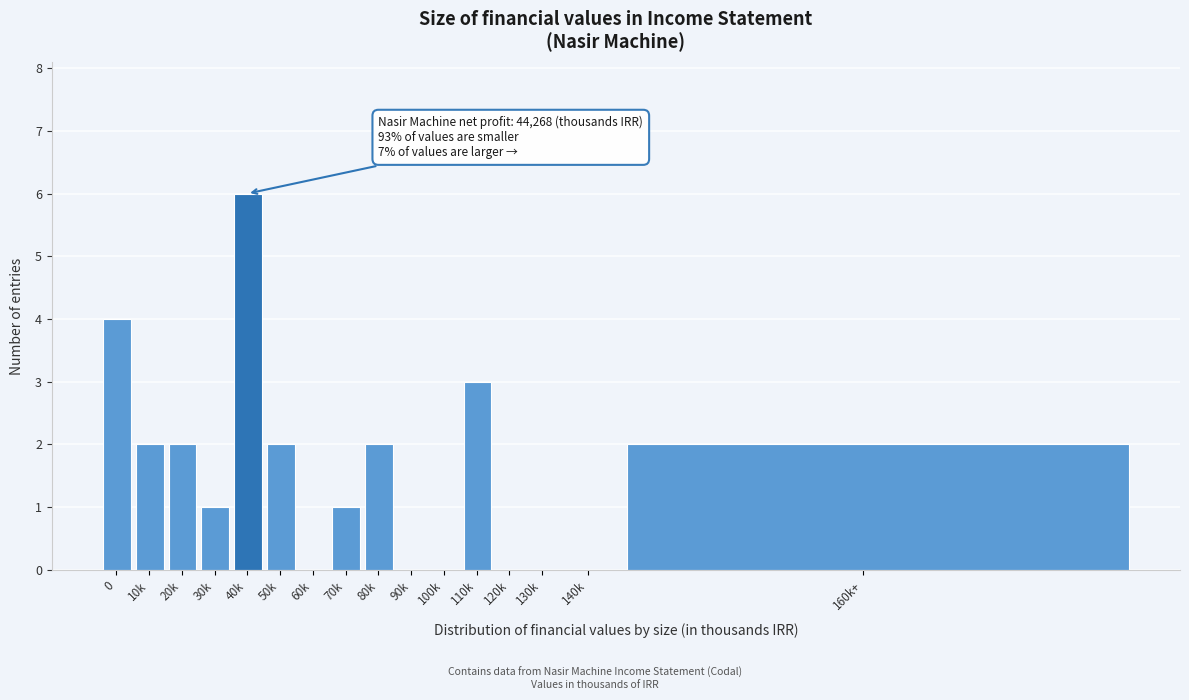

Reading left to right, extract all data points from this chart.

0=4	10k=2	20k=2	30k=1	40k=6	50k=2	60k=0	70k=1	80k=2	90k=0	100k=0	110k=3	120k=0	130k=0	140k=0	160k+=2